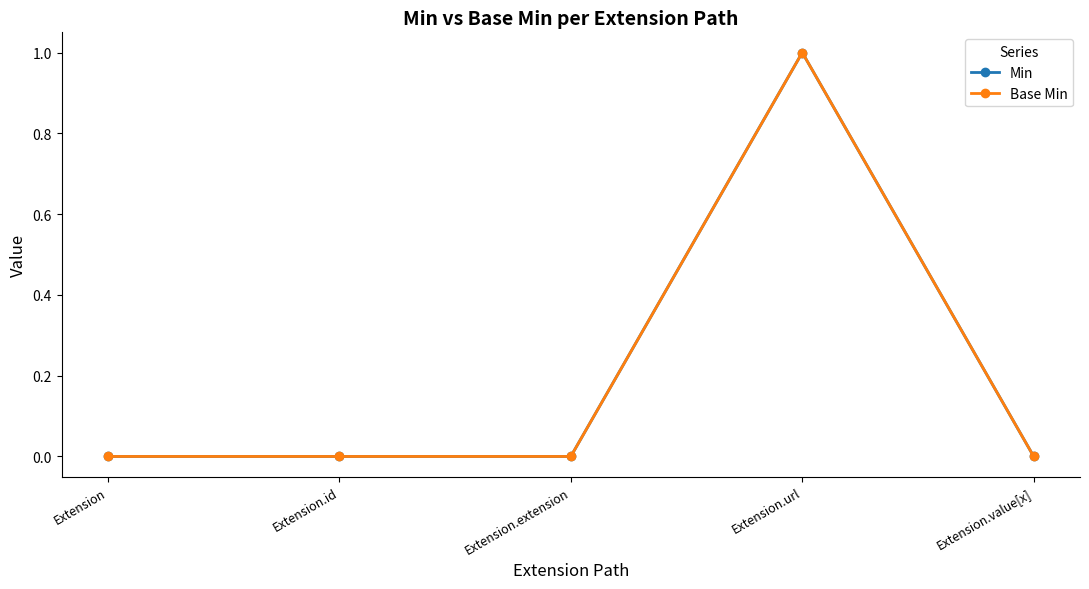

True or false: Min and Base Min cross at least once.

False